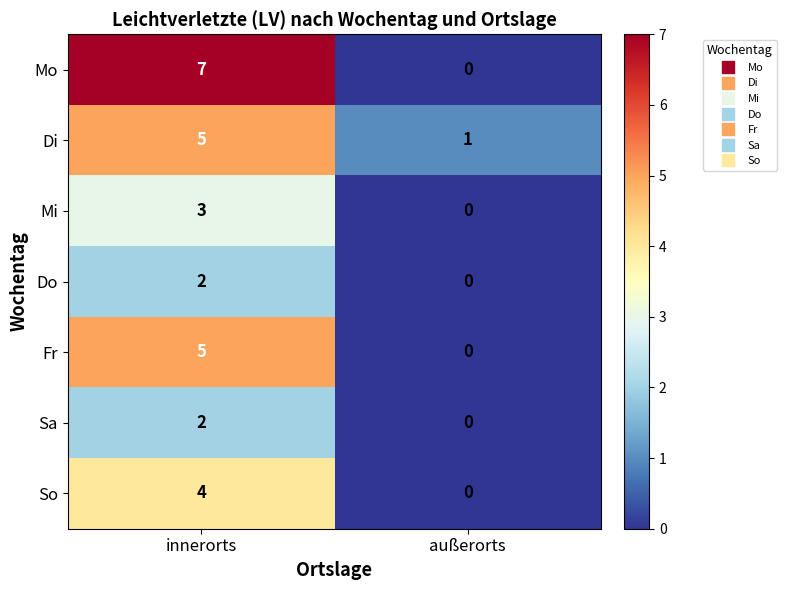

Reading left to right, what are all the values shown in this chart?

Mo: innerorts=7	außerorts=0
Di: innerorts=5	außerorts=1
Mi: innerorts=3	außerorts=0
Do: innerorts=2	außerorts=0
Fr: innerorts=5	außerorts=0
Sa: innerorts=2	außerorts=0
So: innerorts=4	außerorts=0